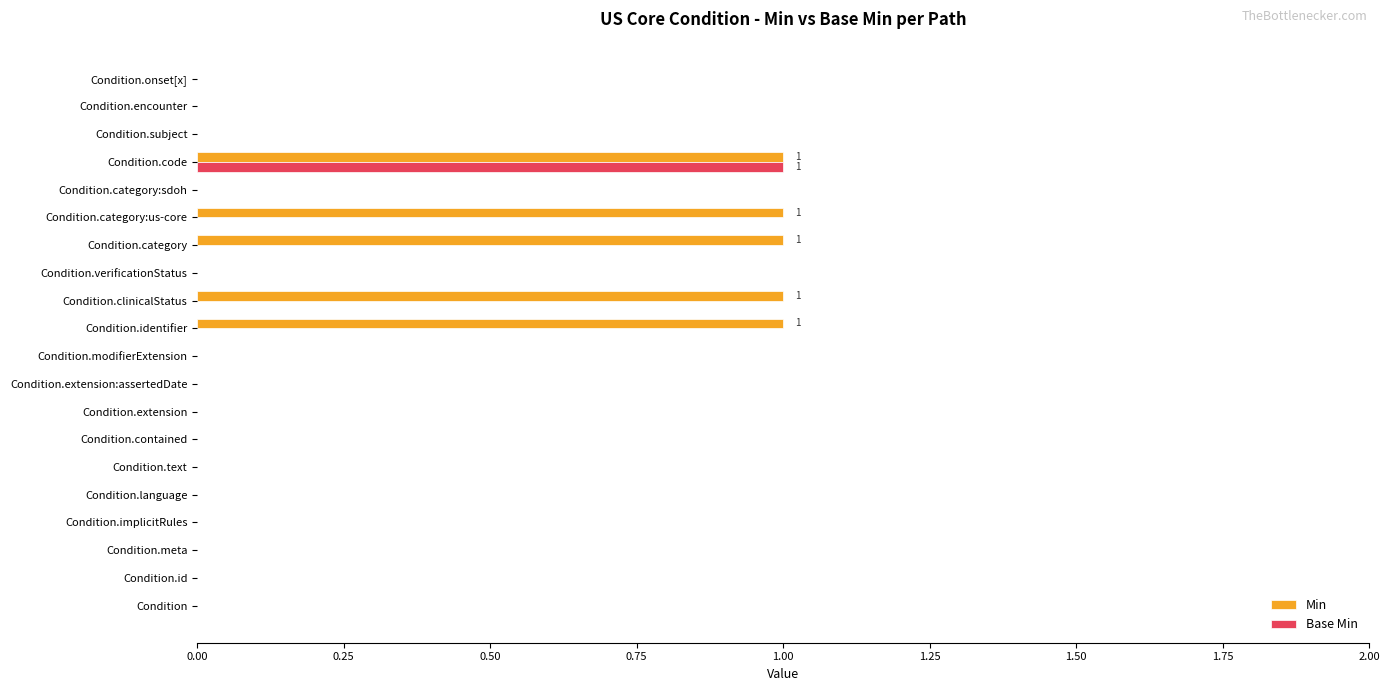

Which series has the largest total across all categories?

Min